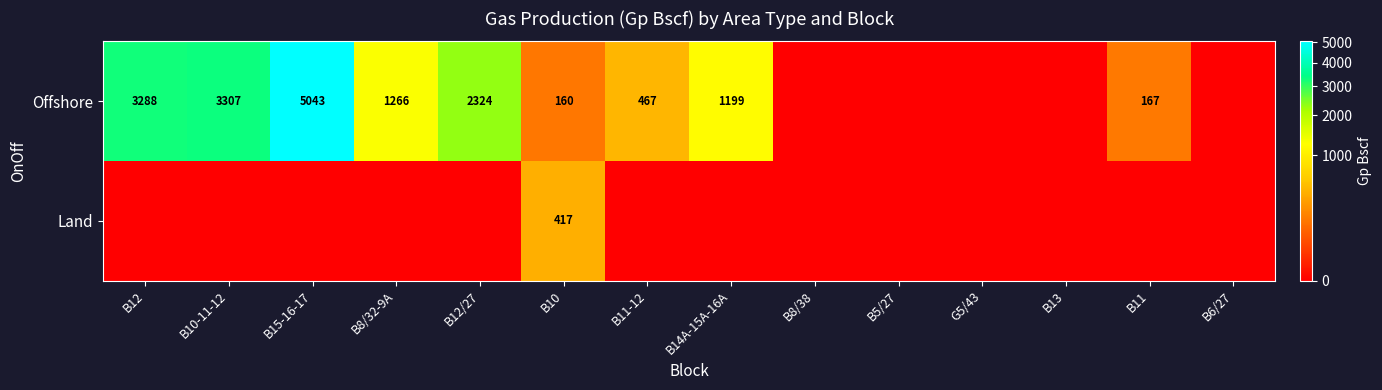

True or false: Offshore has a value of 301.0 at B11.

False